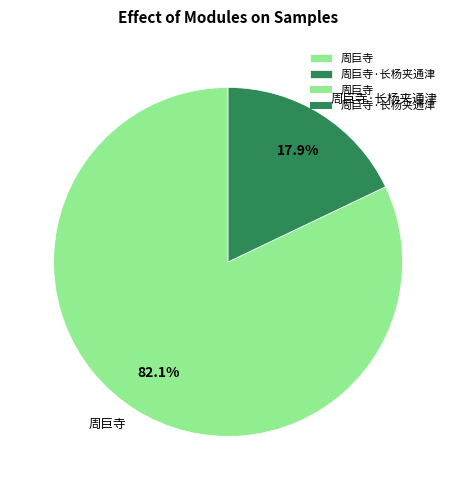

Which slice represents more than half of the pie?

周巨寺